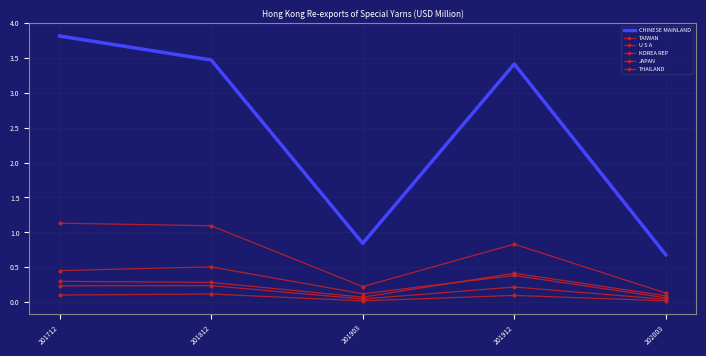

True or false: THAILAND and TAIWAN cross at least once.

False